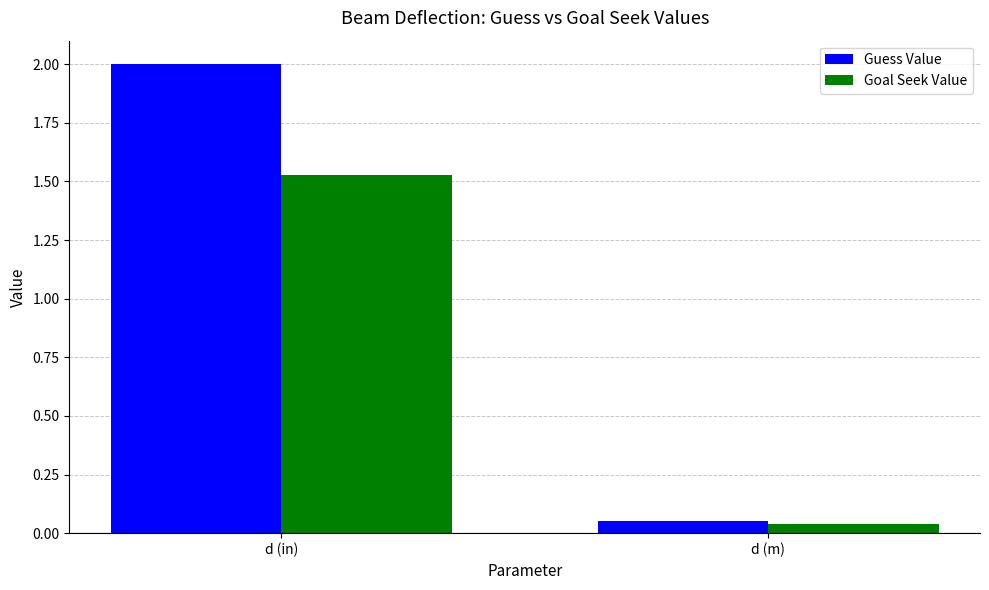

At which label does Goal Seek Value reach its minimum?

d (m)